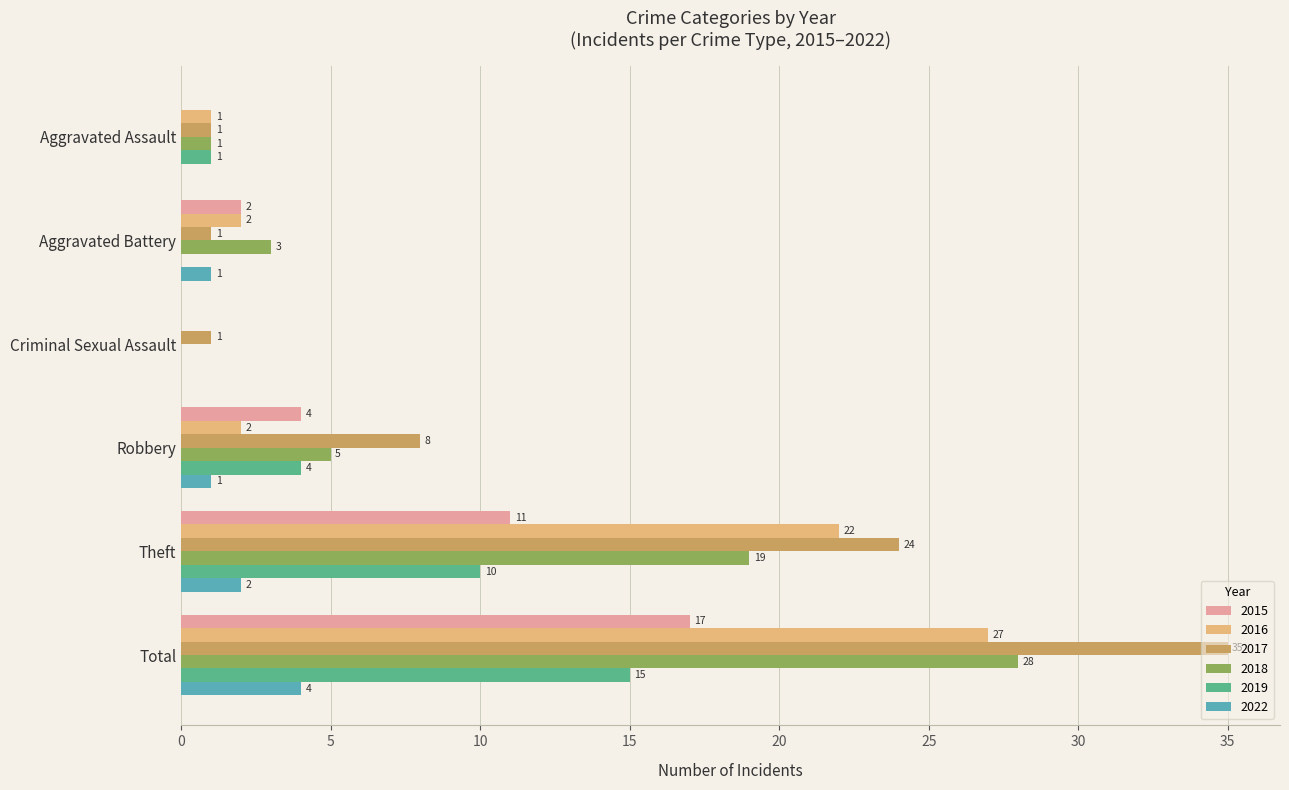

What is the approximate value of 2018 at Total, to the nearest 5?

30